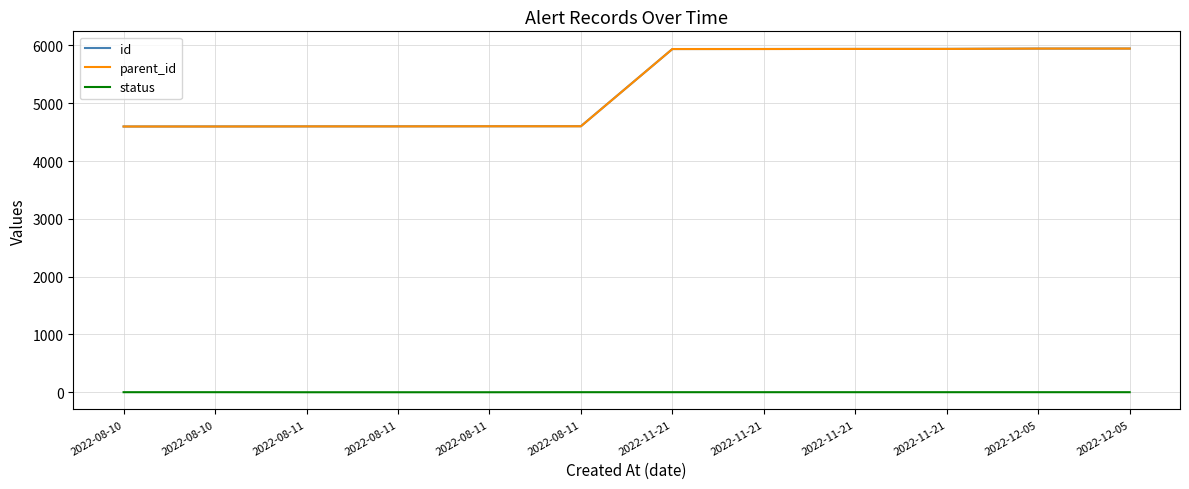

What is the sum of the status values at 2022-08-11 and 2022-08-11?

1